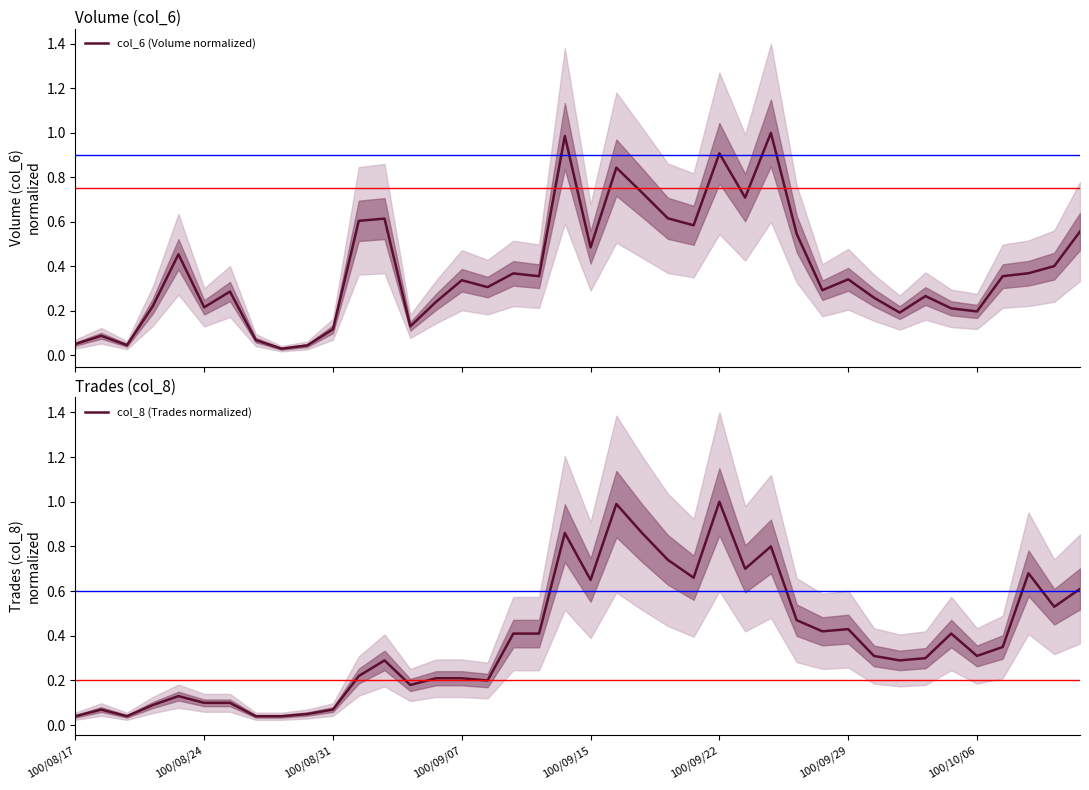

Reading left to right, transcribe all the data shown in this chart.

col_6 (Volume normalized): 0.1	0.1	0.0	0.2	0.5	0.2	0.3	0.1	0.0	0.0	0.1	0.6	0.6	0.1	0.2	0.3	0.3	0.4	0.4	1.0	0.5	0.8	0.7	0.6	0.6	0.9	0.7	1.0	0.5	0.3	0.3	0.3	0.2	0.3	0.2	0.2	0.4	0.4	0.4	0.6
col_8 (Trades normalized): 0.0	0.1	0.0	0.1	0.1	0.1	0.1	0.0	0.0	0.1	0.1	0.2	0.3	0.2	0.2	0.2	0.2	0.4	0.4	0.9	0.7	1.0	0.9	0.7	0.7	1.0	0.7	0.8	0.5	0.4	0.4	0.3	0.3	0.3	0.4	0.3	0.3	0.7	0.5	0.6